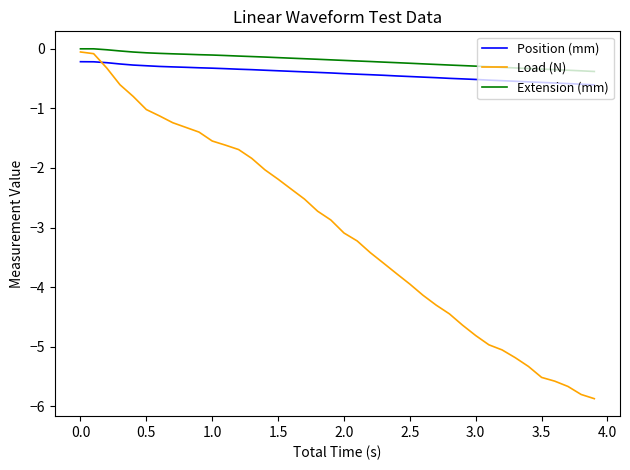

What is the lowest value of the Extension (mm) series?

-0.4